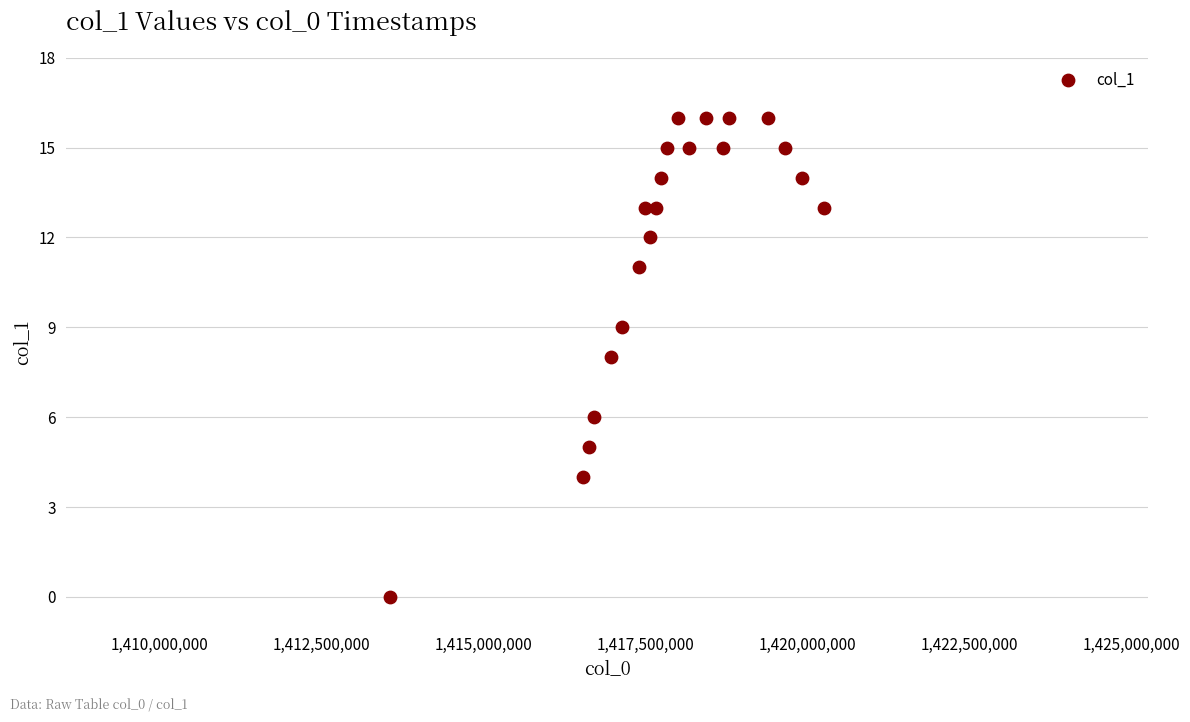

What is the range of X values (max minus min)?

6686420